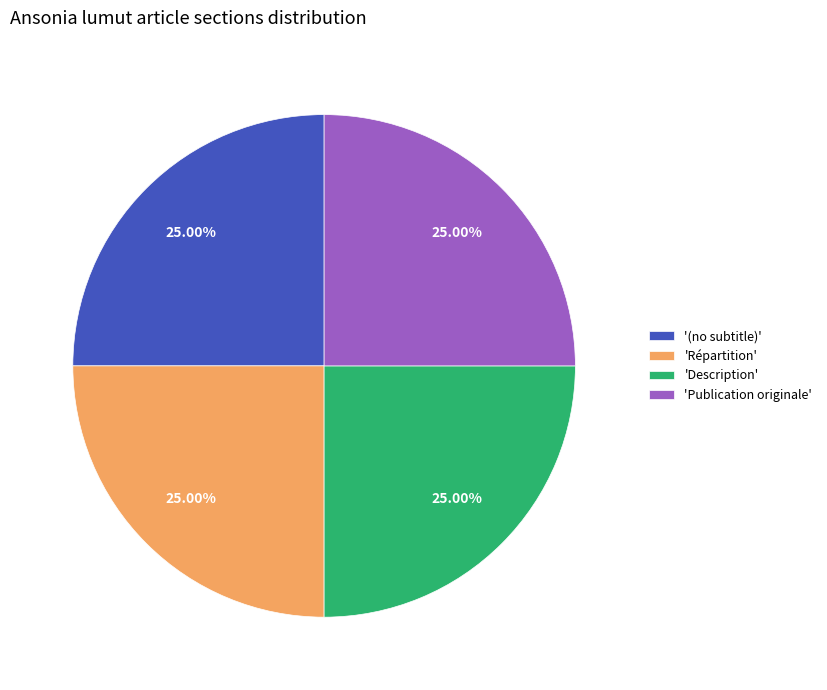

Count the number of slices in the pie.

4